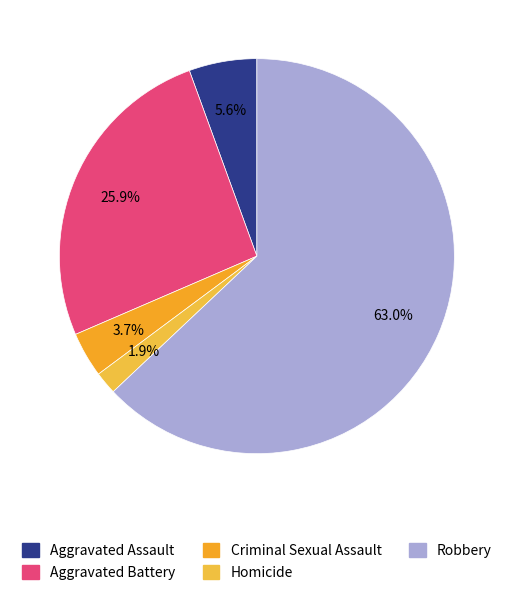

To the nearest percent, what percentage of the pie is Homicide?

2%